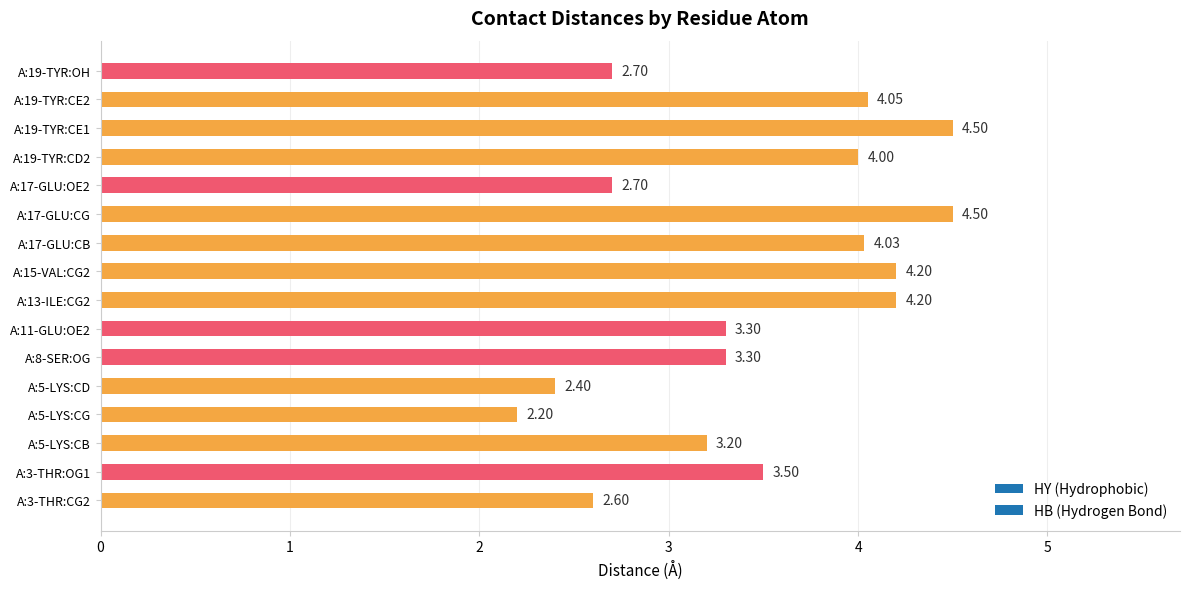

What is the maximum value shown in the chart?

4.5